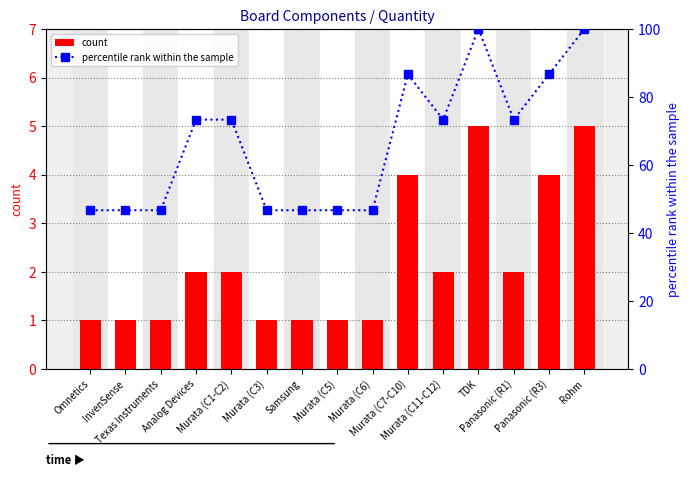

What are all the series names shown in the legend?

count, percentile rank within the sample